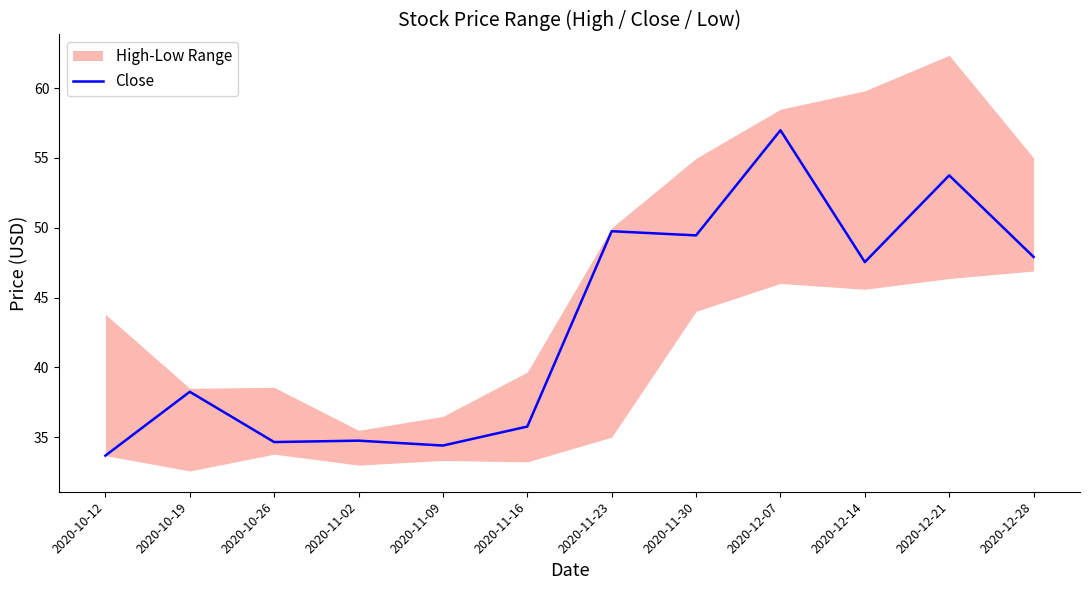

Approximately how many times larger is the value at 2020-12-14 compared to 2020-12-21?

0.9